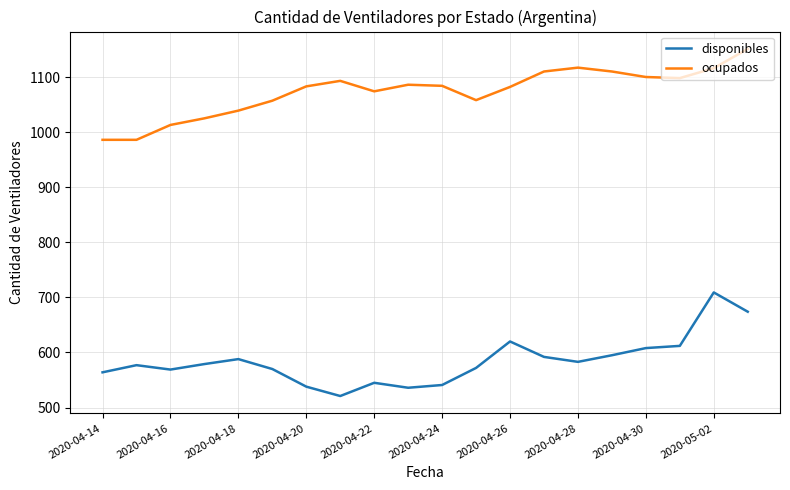

Rank the series by their average value, from lowest to highest.

disponibles, ocupados